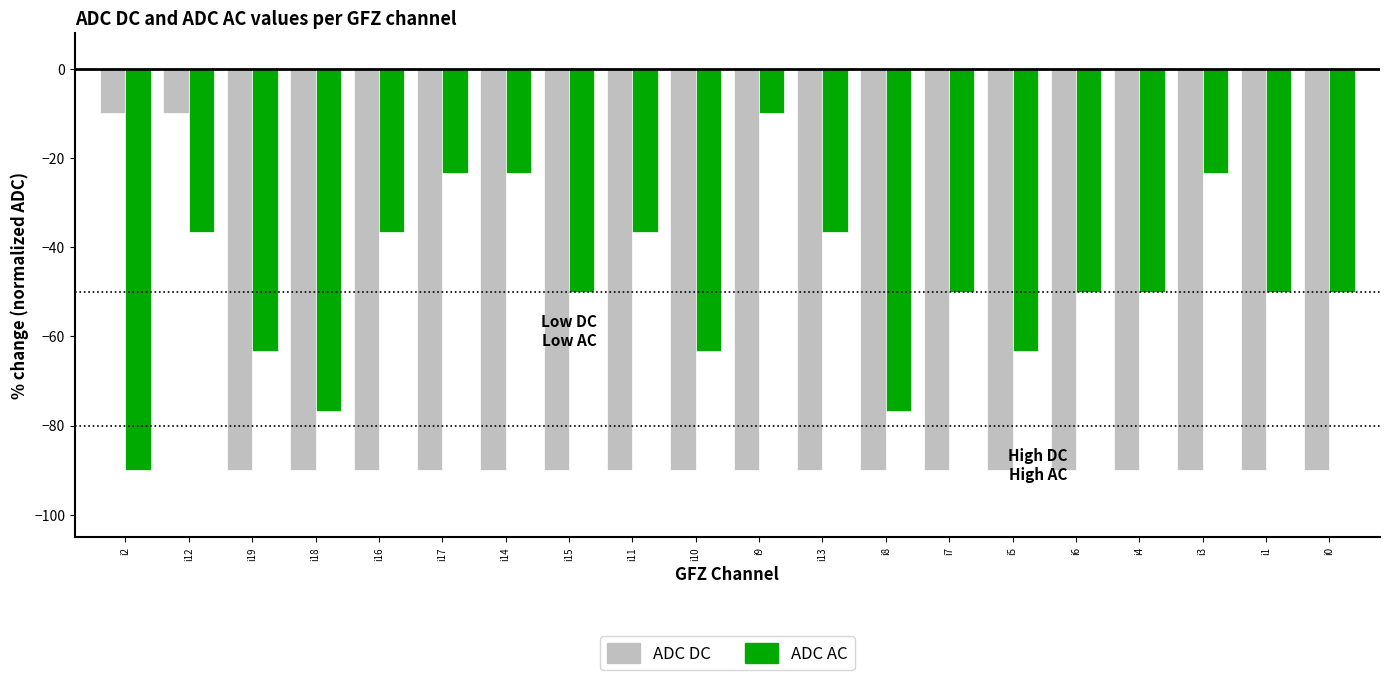

Count the number of data series in this chart.

2